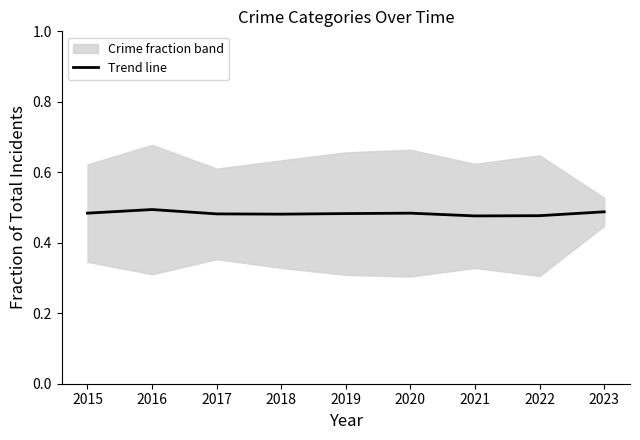

True or false: there are more than 1 points higher than both neighbors.

True